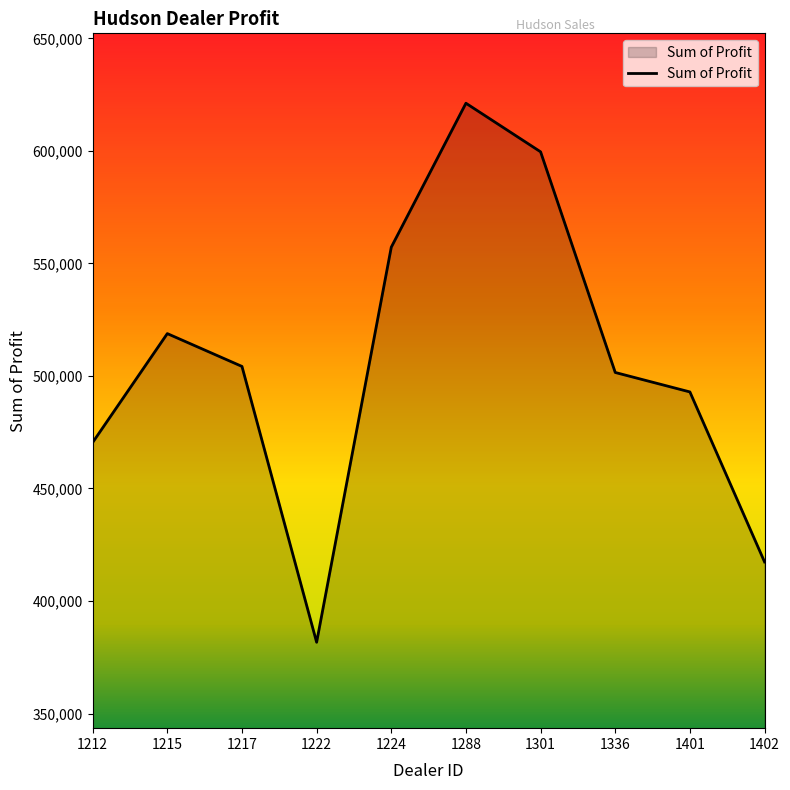

What is the minimum value shown in the chart?

381657.0